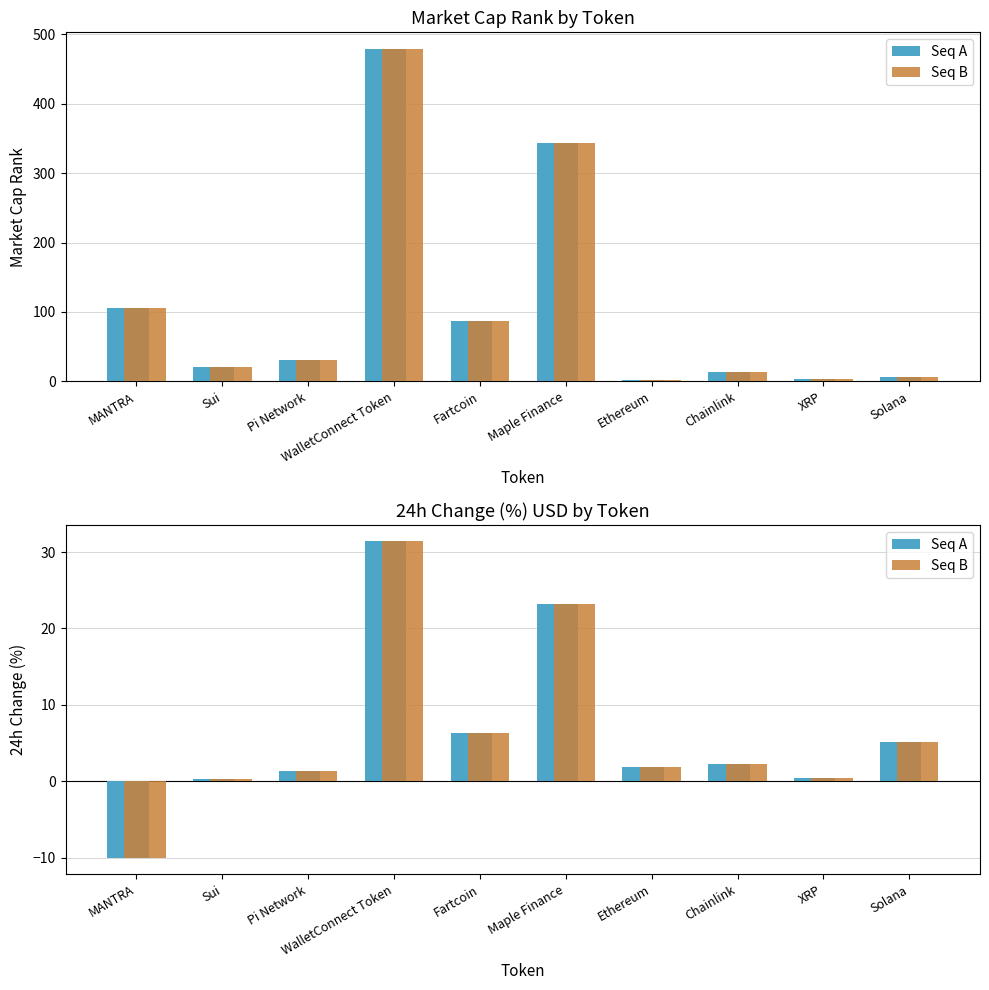

Reading right to left, transcribe all the data shown in this chart.

Seq A: 5.2	0.4	2.3	1.9	23.2	6.4	31.4	1.3	0.4	-10.1
Seq B: 5.2	0.4	2.3	1.9	23.2	6.4	31.4	1.3	0.4	-10.1